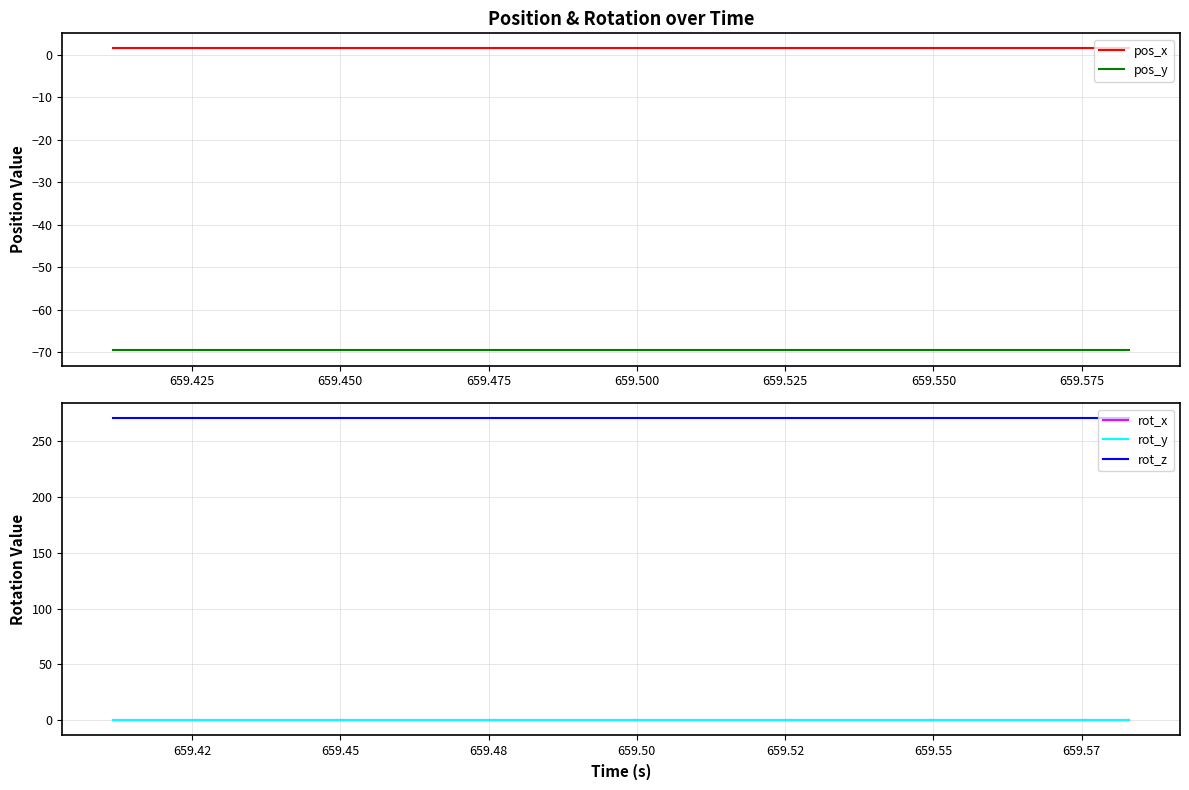

Is the value of rot_z at 659.450 greater than the value of rot_y at 659.600?

Yes